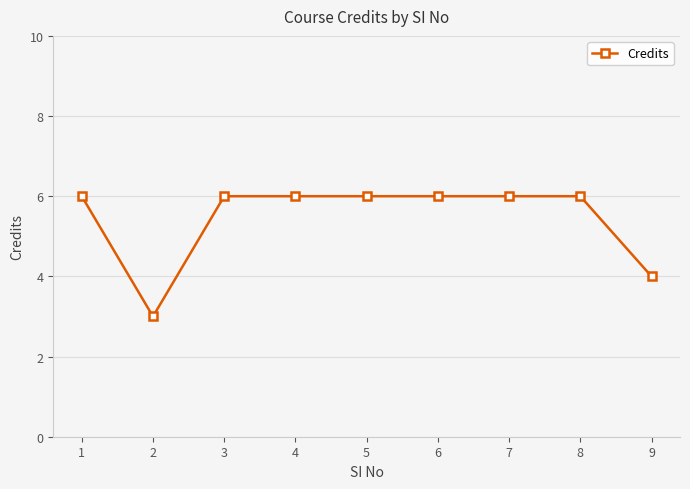

At which category does the data reach its first local valley?

2